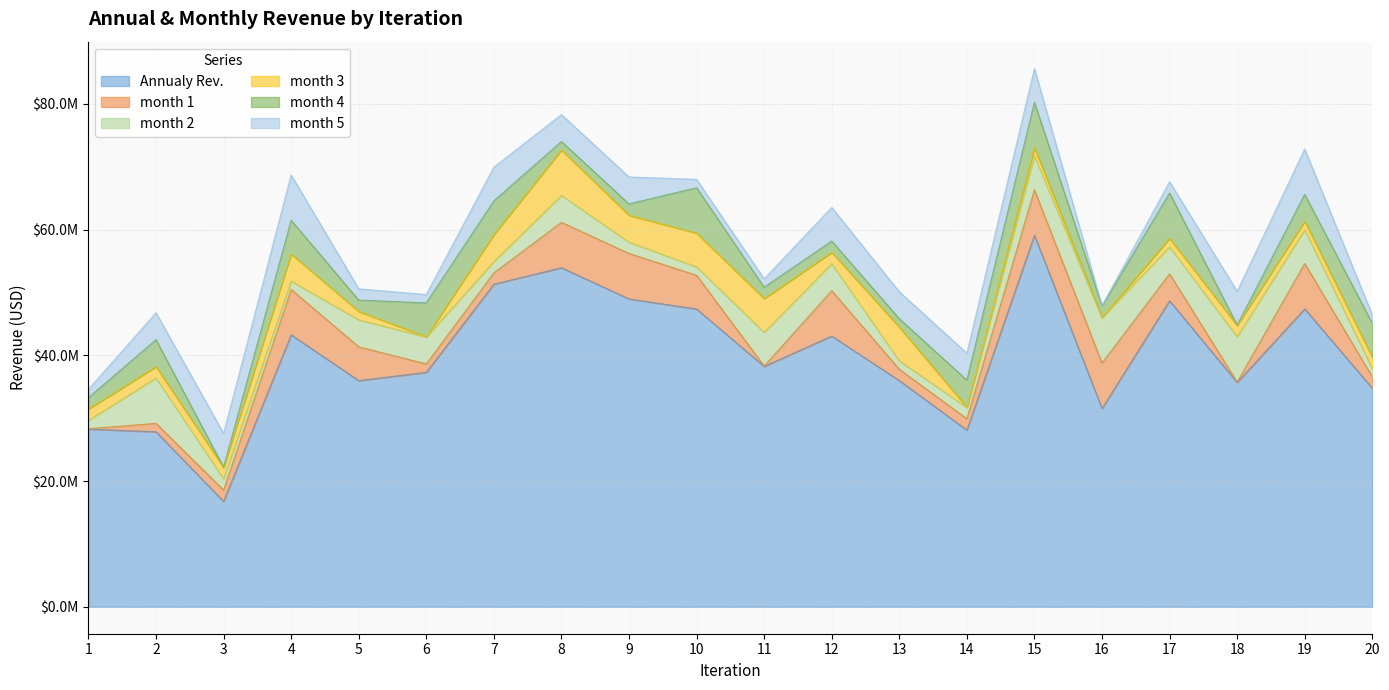

What is the difference between the highest and lowest values at 7?

49516158.9